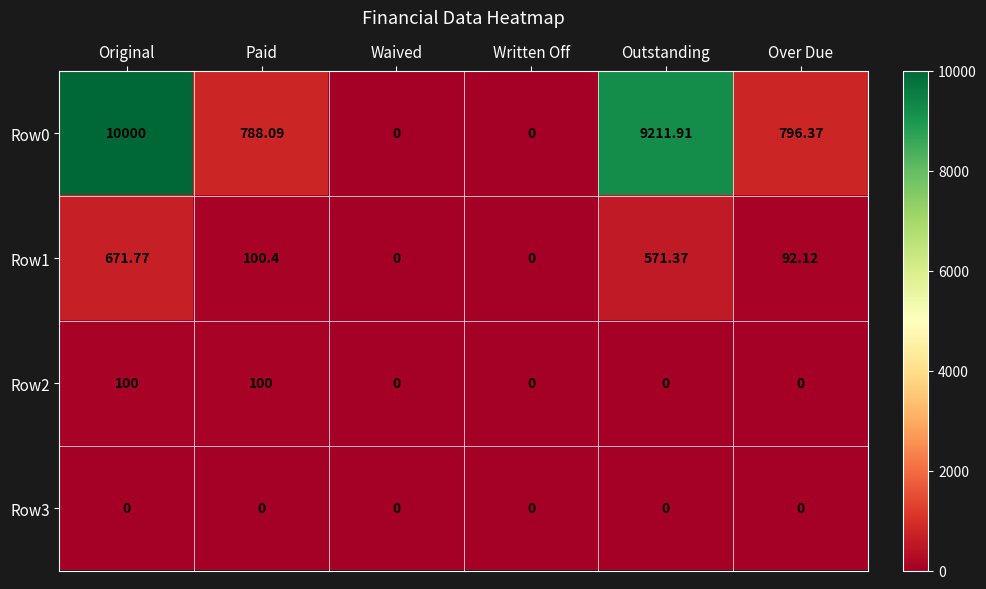

At which category does the chart reach its peak across all series?

Original